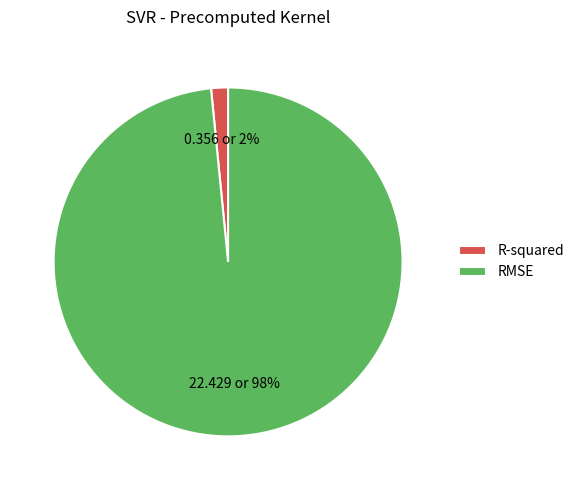

To the nearest percent, what is the combined percentage of R-squared and RMSE?

100%